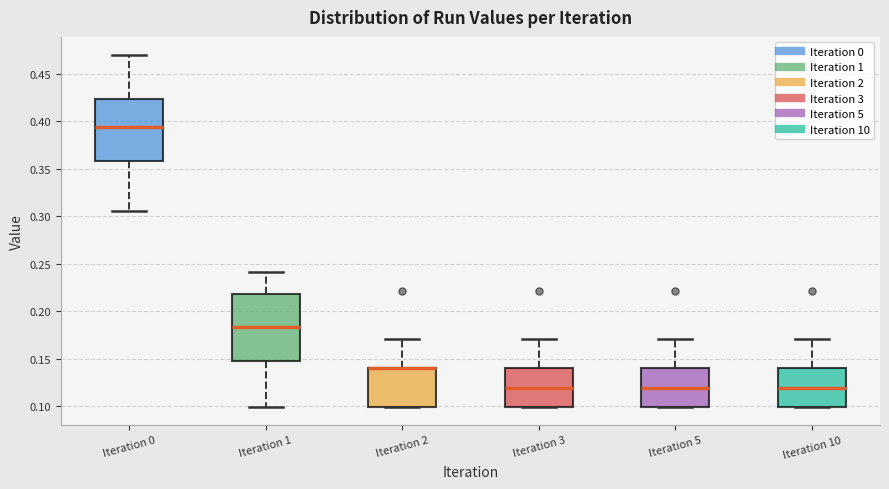

Reading left to right, read every box against the y-axis: the position of its median line, the range the box covers, and the ends of its whiskers. The values are not printed on the chart, so give them approximately, as read against the axis.

Iteration 0: median 0.395, box 0.360 to 0.425, whiskers 0.305 to 0.470
Iteration 1: median 0.185, box 0.150 to 0.220, whiskers 0.100 to 0.240
Iteration 2: median 0.140 (drawn on the box's upper edge), box 0.100 to 0.140, whiskers 0.100 to 0.170
Iteration 3: median 0.120, box 0.100 to 0.140, whiskers 0.100 to 0.170
Iteration 5: median 0.120, box 0.100 to 0.140, whiskers 0.100 to 0.170
Iteration 10: median 0.120, box 0.100 to 0.140, whiskers 0.100 to 0.170